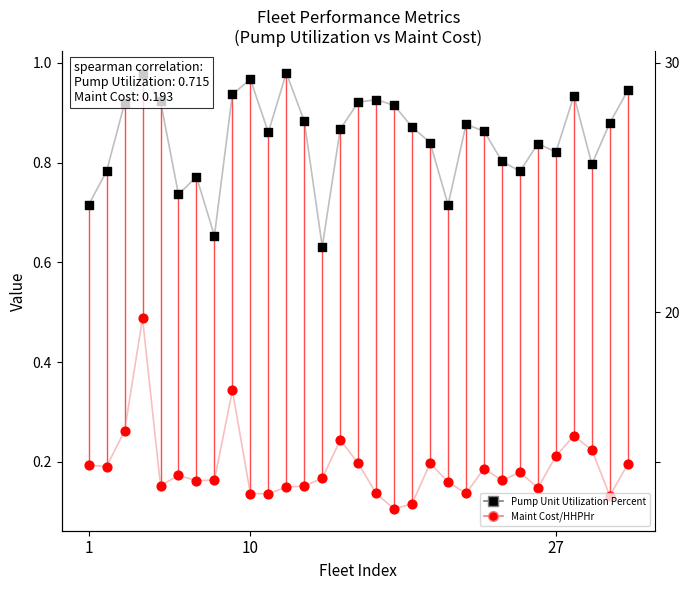

Is the value of Maint Cost/HHPHr at 18 greater than the value of Pump Unit Utilization Percent at 19?

No